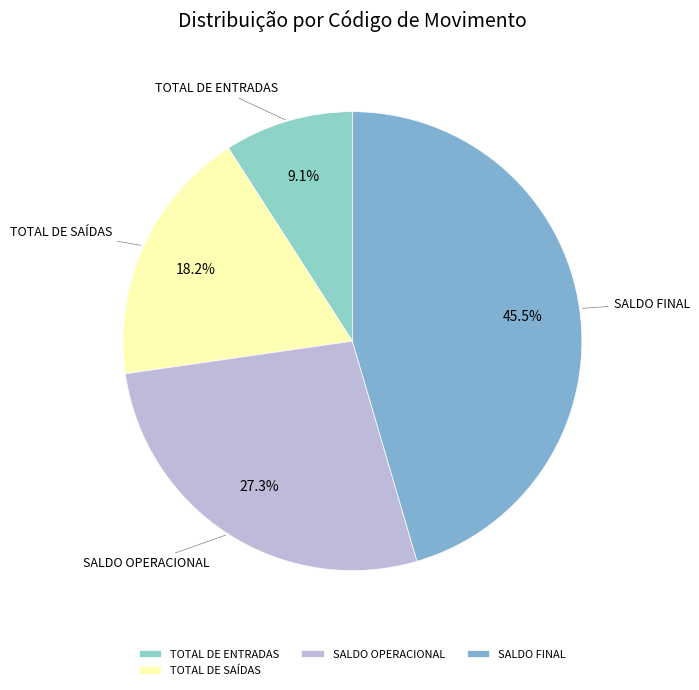

The TOTAL DE SAÍDAS slice represents 24% of the pie. True or false?

False